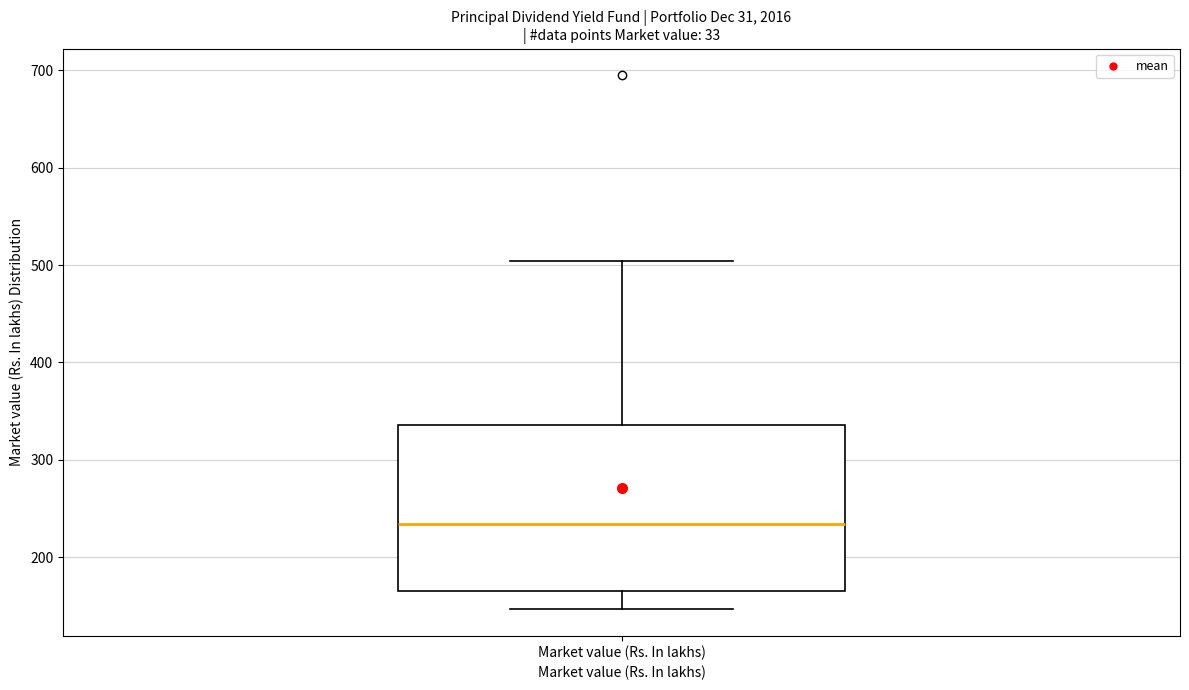

Read this box plot against the y-axis: the position of the median line, the range covered by the box, and the ends of both whiskers. The values are not printed on the chart, so give them approximately, as read against the axis.

median 230, box 170 to 340, whiskers 150 to 500